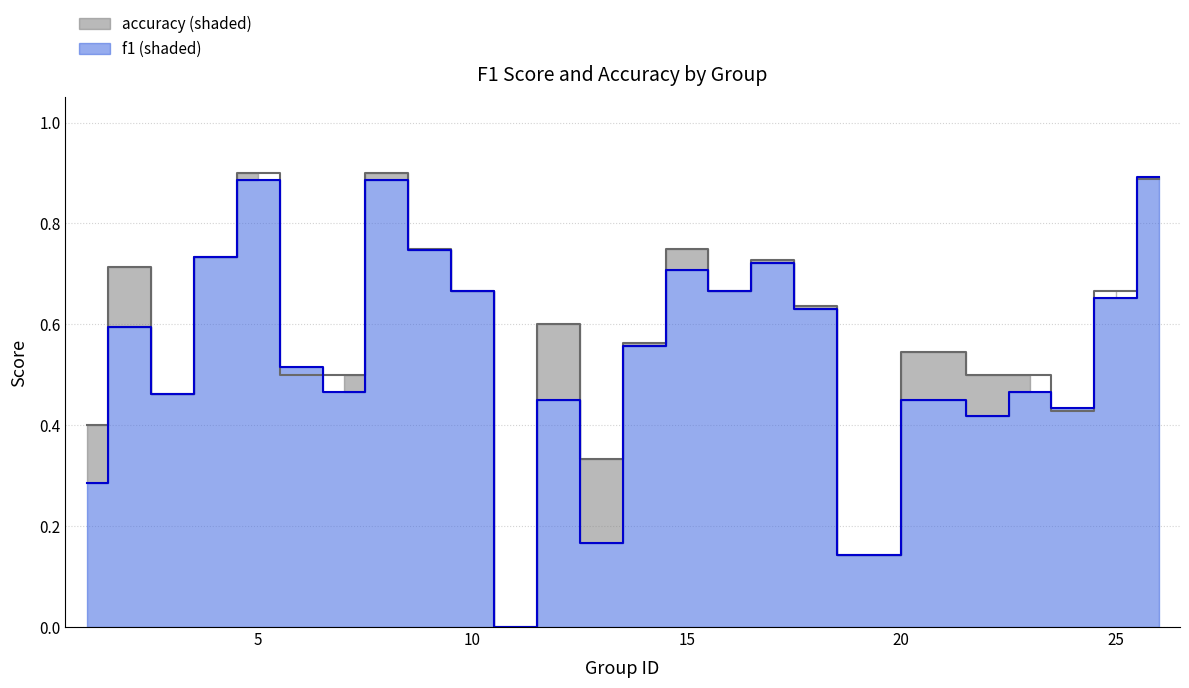

Is it true that accuracy equals 0.2 at 3?

False